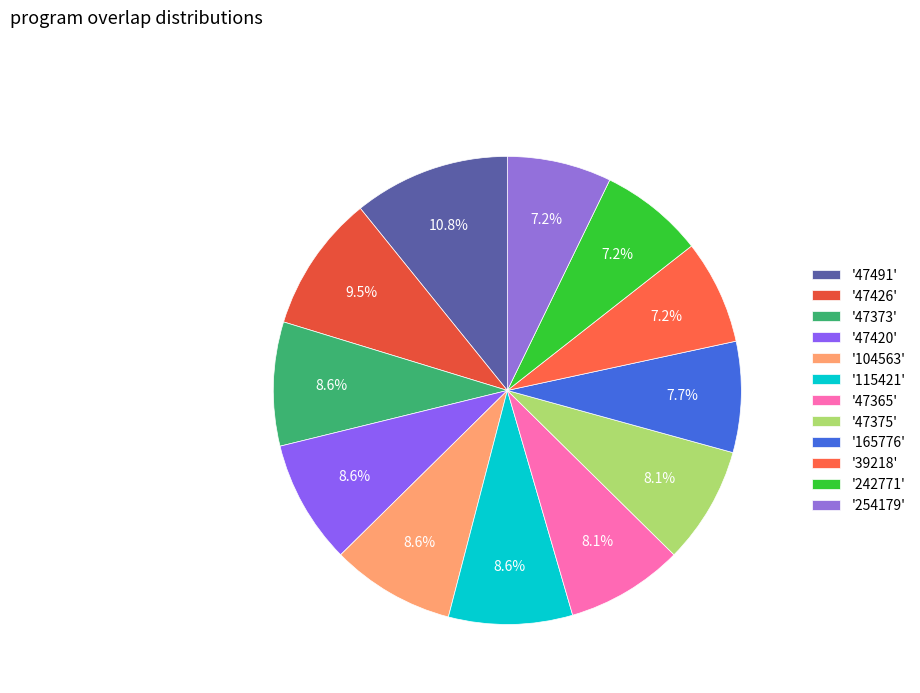

Count the number of slices in the pie.

12